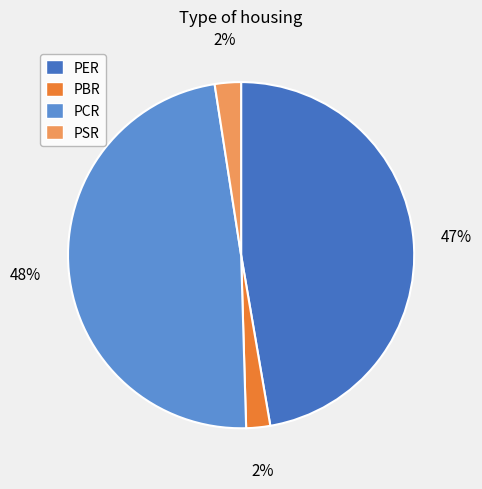

To the nearest percent, what is the difference between the PER and PSR slice percentages?

45%